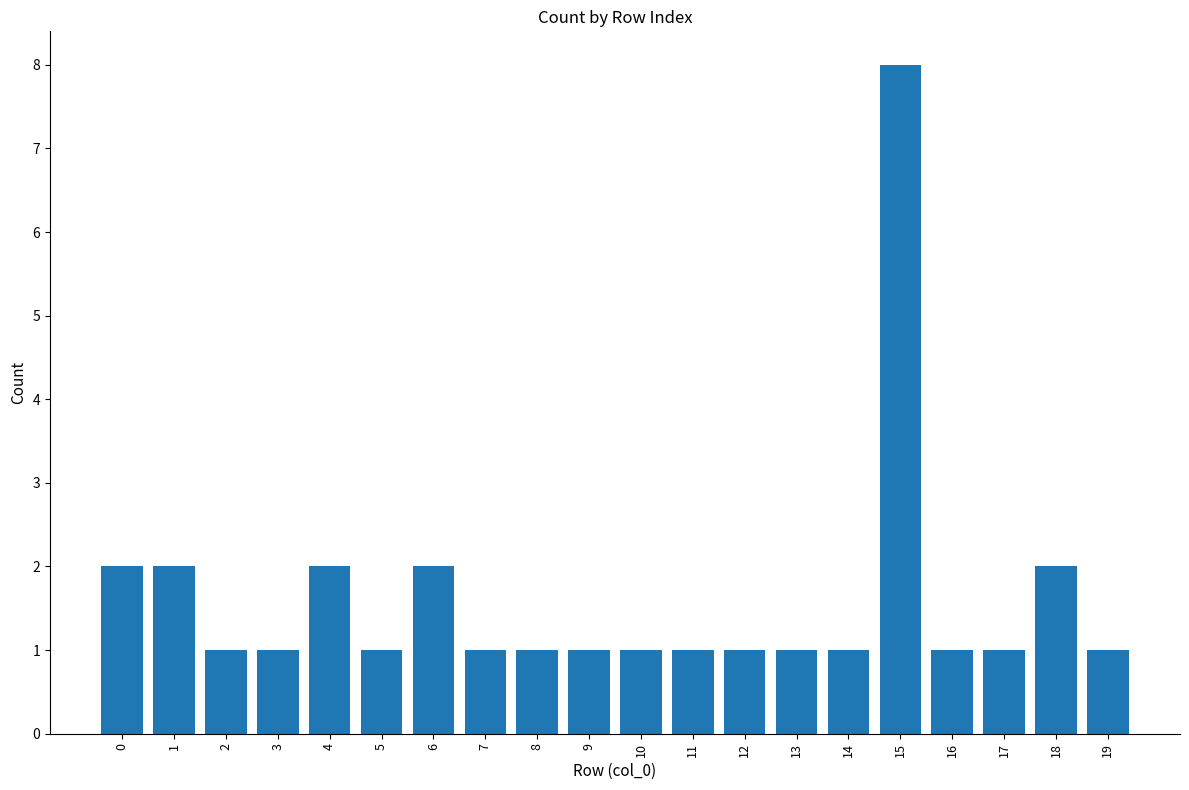

What is the sum of all values?

32